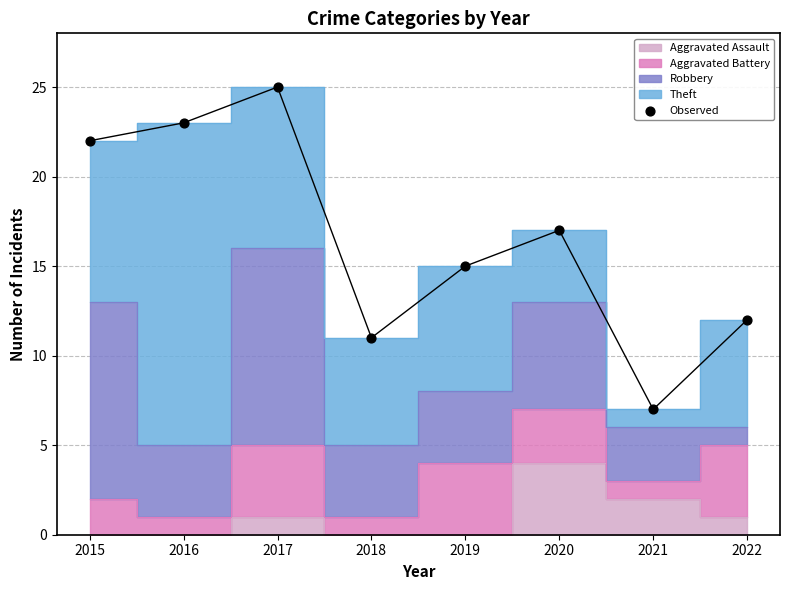

What is the range of Y values (max minus min)?

18